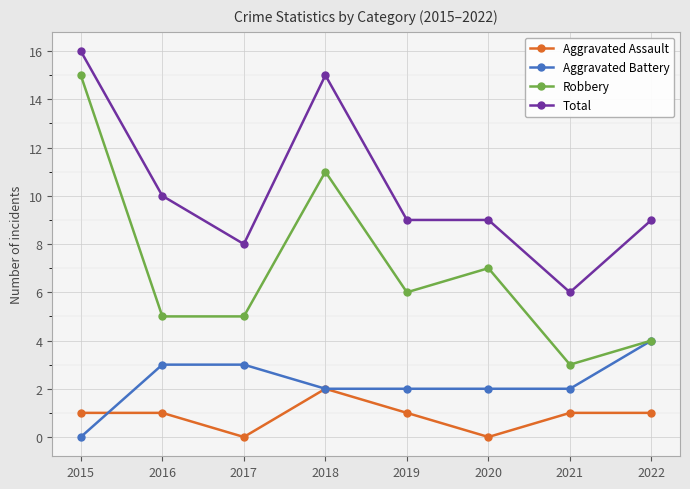

What is the total value across all series at 2018?

30